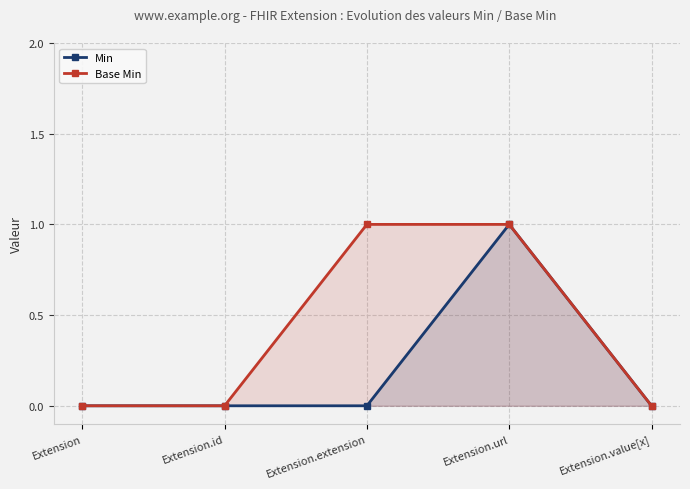

At which label is Base Min closest to 0?

Extension